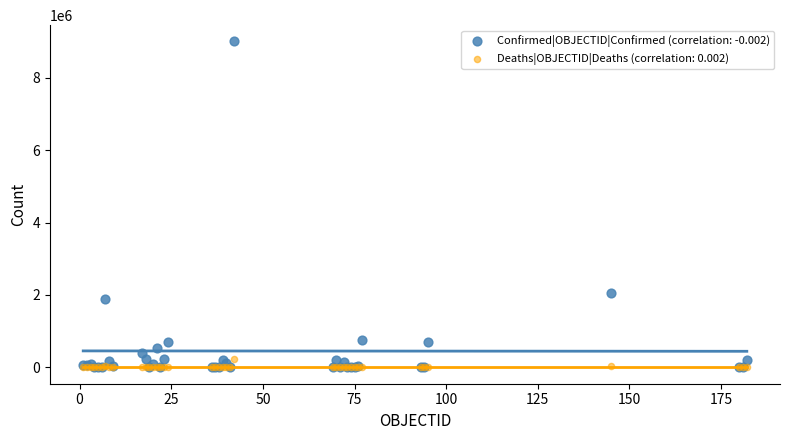

Across all series, what Y value is closest to 4498438?

2055305